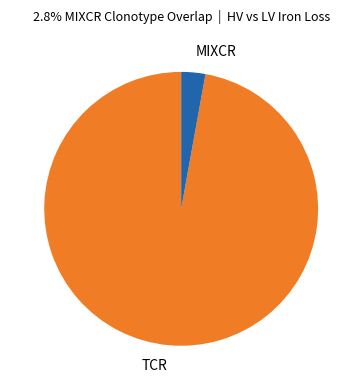

Does MIXCR represent more than half of the total?

No